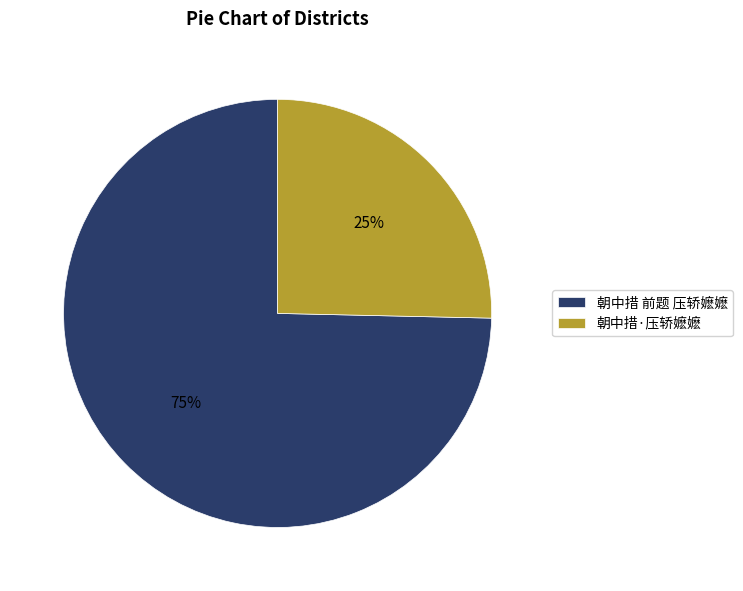

Between 朝中措·压轿嬷嬷 and 朝中措 前题 压轿嬷嬷, which is larger?

朝中措 前题 压轿嬷嬷